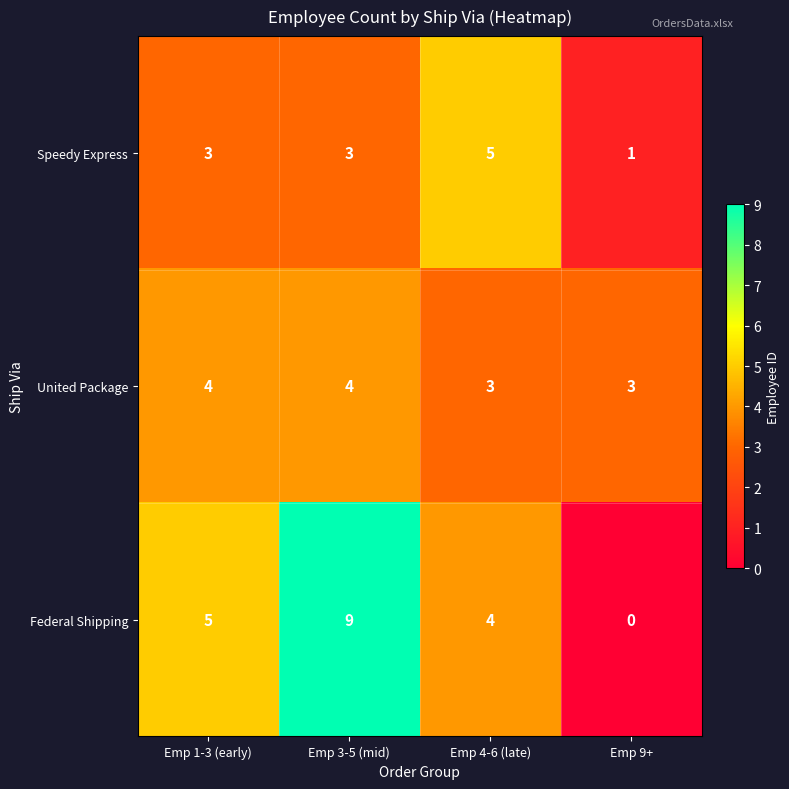

Is it true that Speedy Express equals 7 at Emp 4-6 (late)?

False